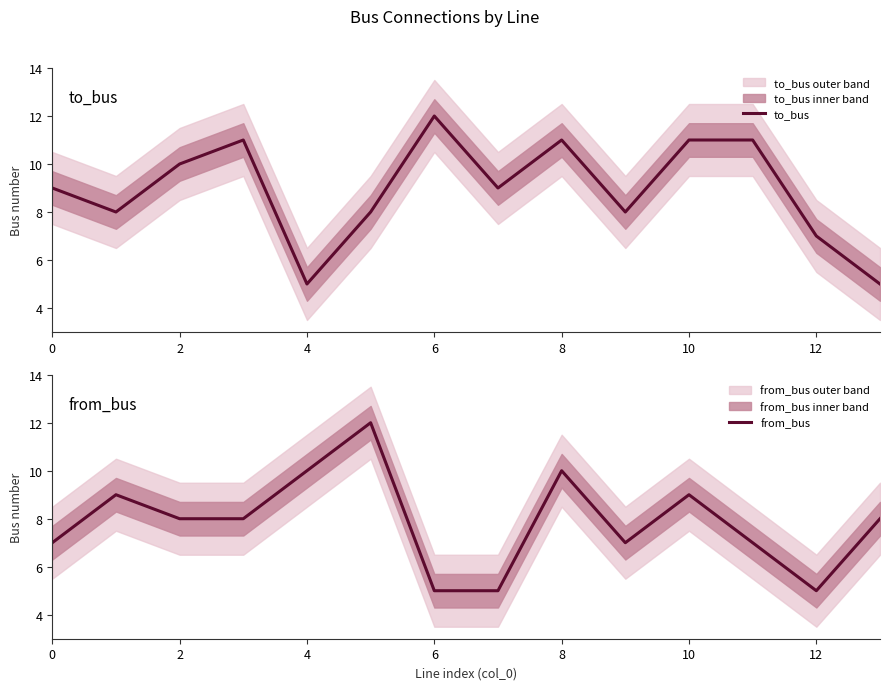

Is the value of to_bus at 13 greater than the value of from_bus at 13?

No